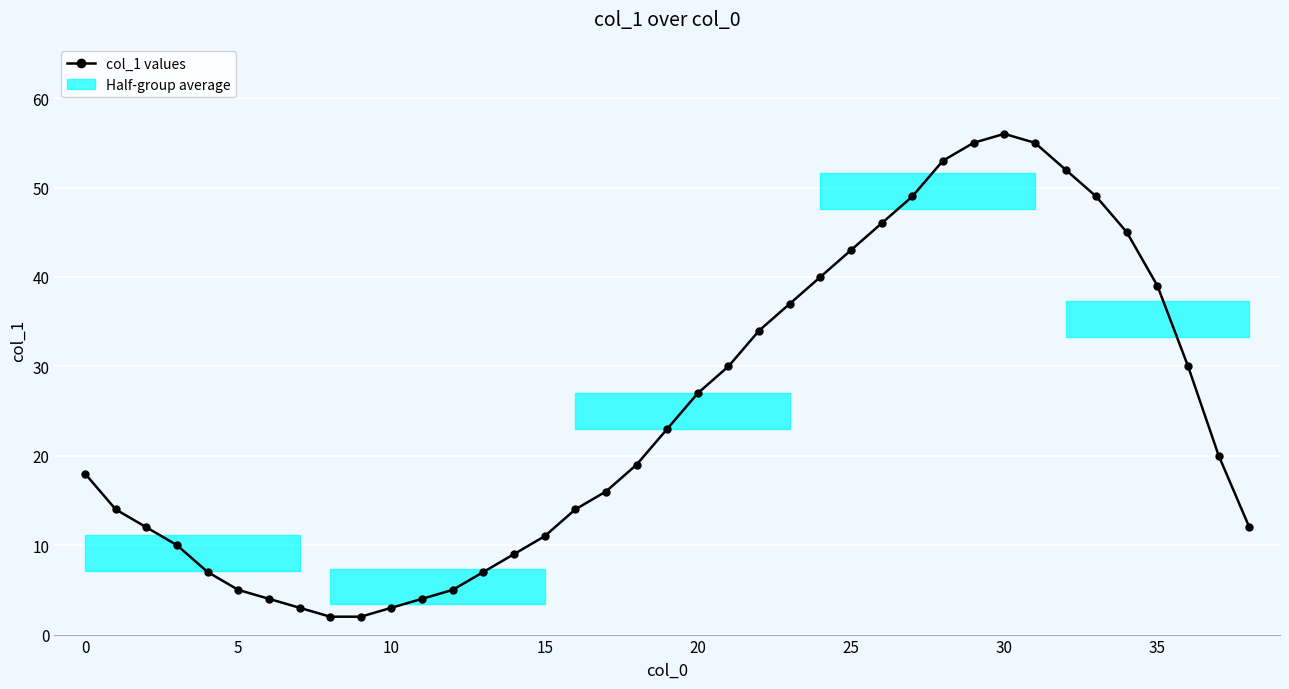

What is the average value?

25